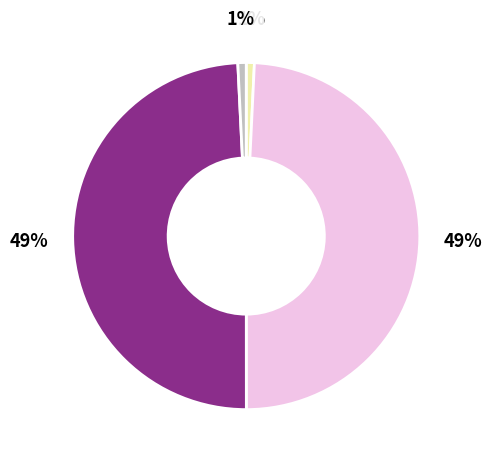

Is there any slice that represents more than half of the pie?

No